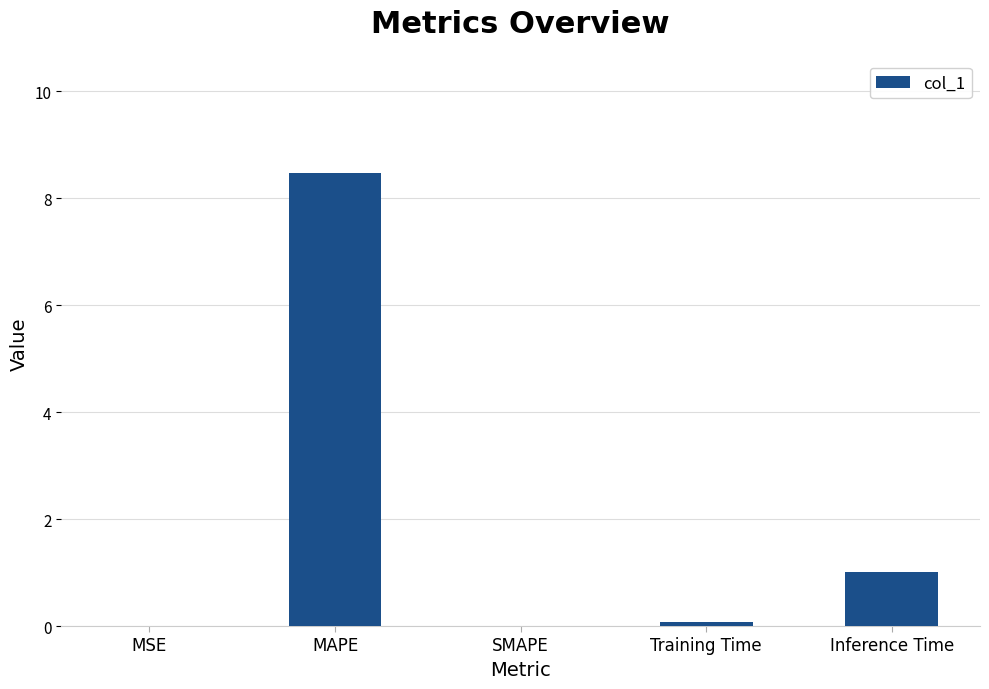

Which has a higher value, Inference Time or MAPE?

MAPE